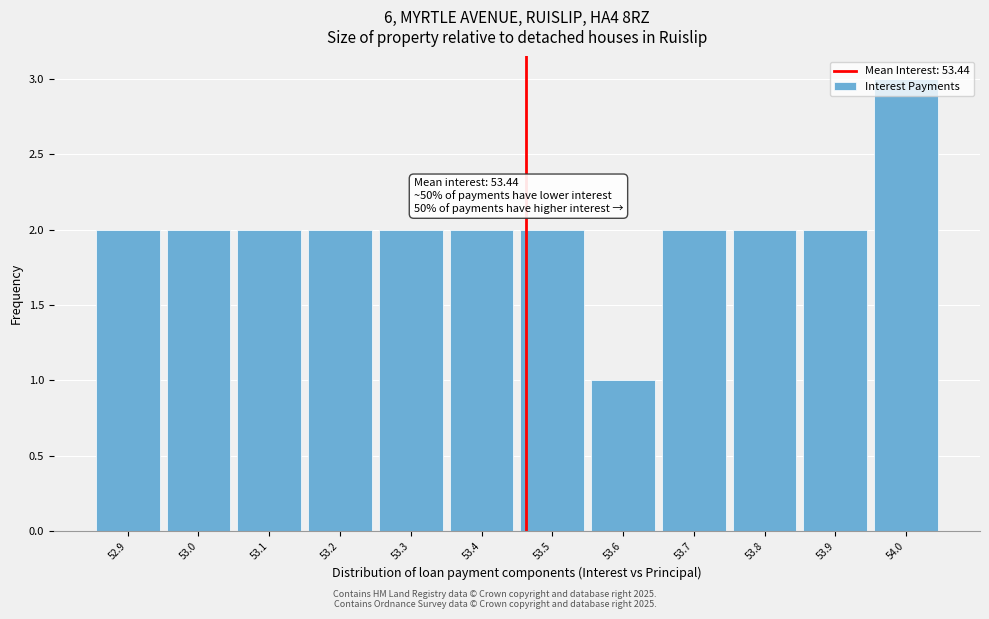

What is the sum of all values?

24